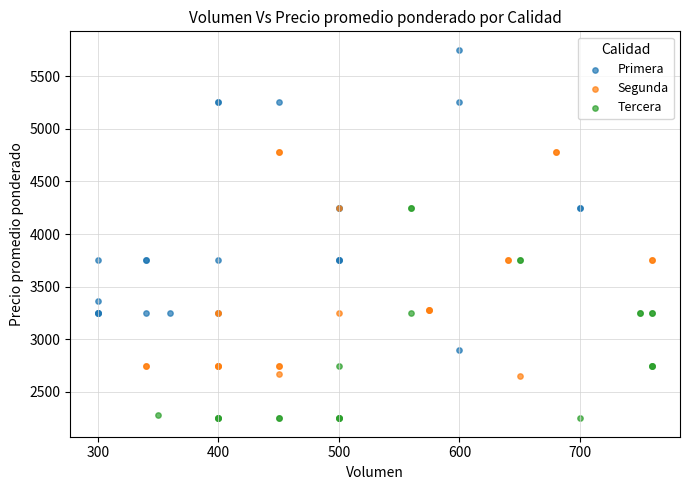

What are all the series names shown in the legend?

Primera, Segunda, Tercera